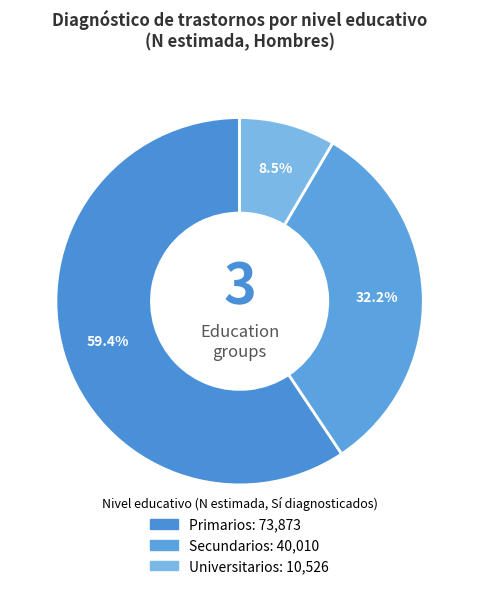

How many slices are in this pie chart?

3